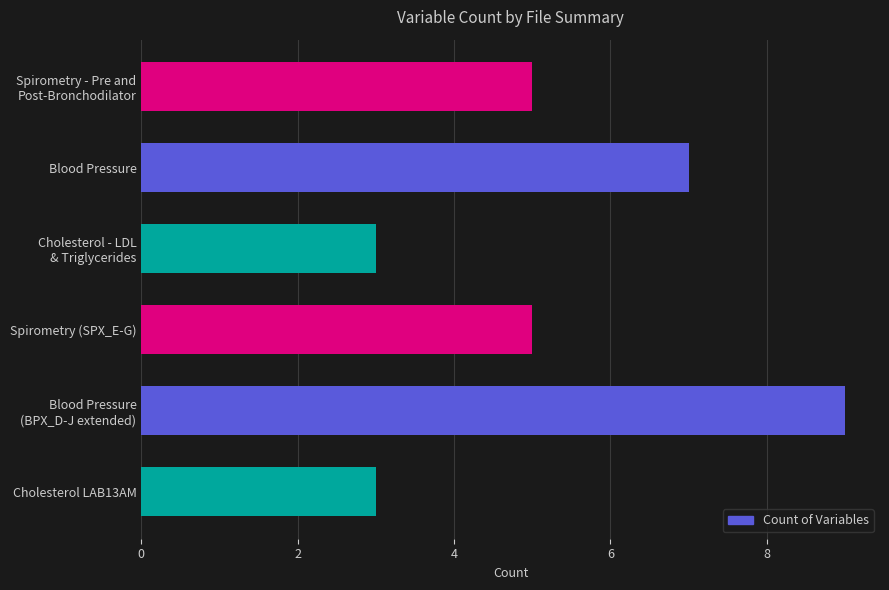

What position from the bottom is Spirometry (SPX_E-G)?

3